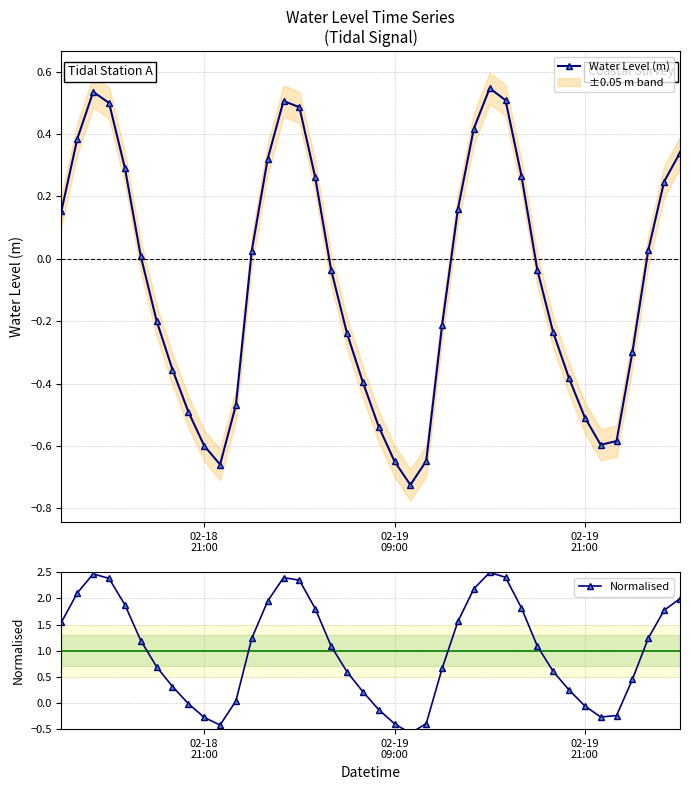

In Water Level (m), how many points are lower than both neighbors (excluding endpoints)?

3